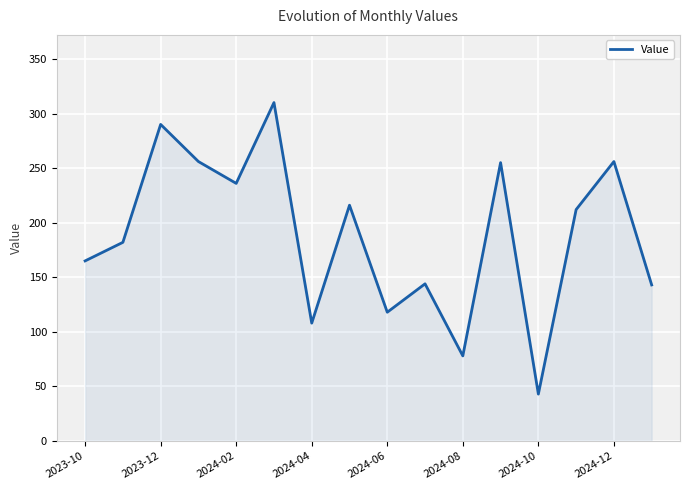

What is the minimum value shown in the chart?

43